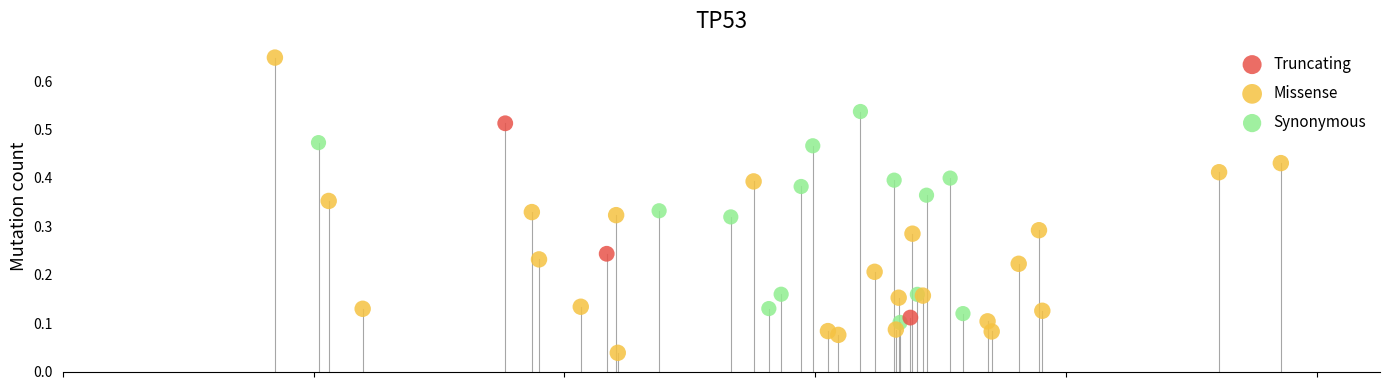

Which series contains the highest Y value?

Missense